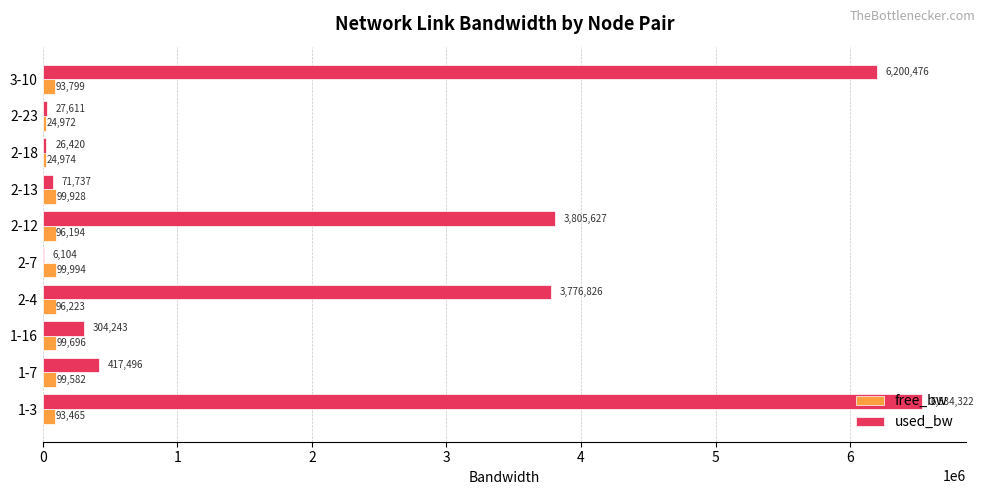

What is the greatest value displayed?

6534321.7